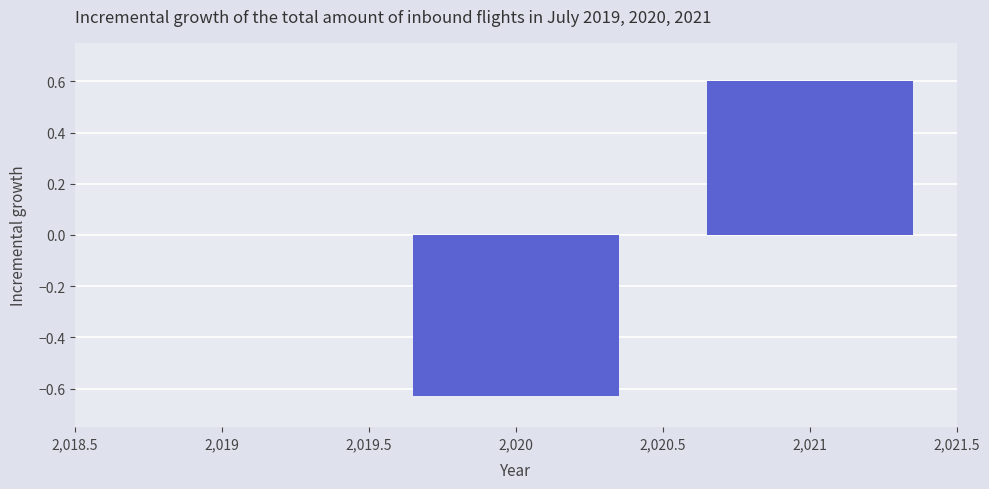

What is the maximum value shown in the chart?

0.6